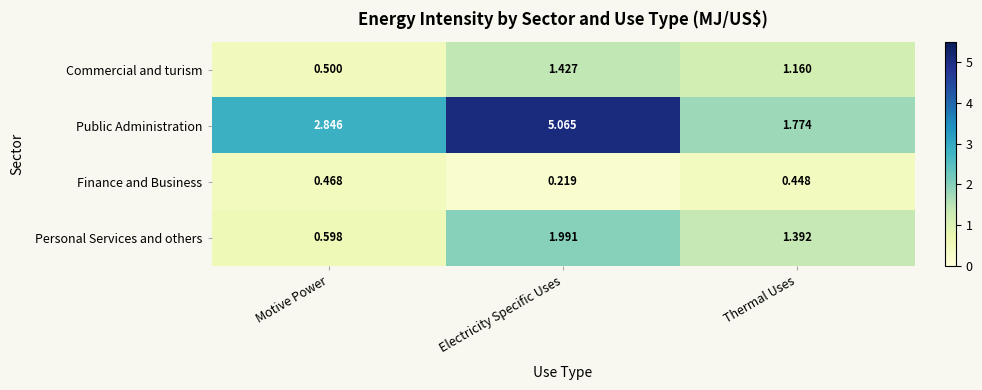

How many series are shown in this chart?

4